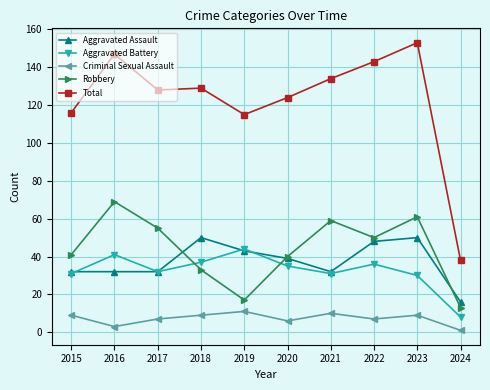

What is the maximum value shown in the chart?

153